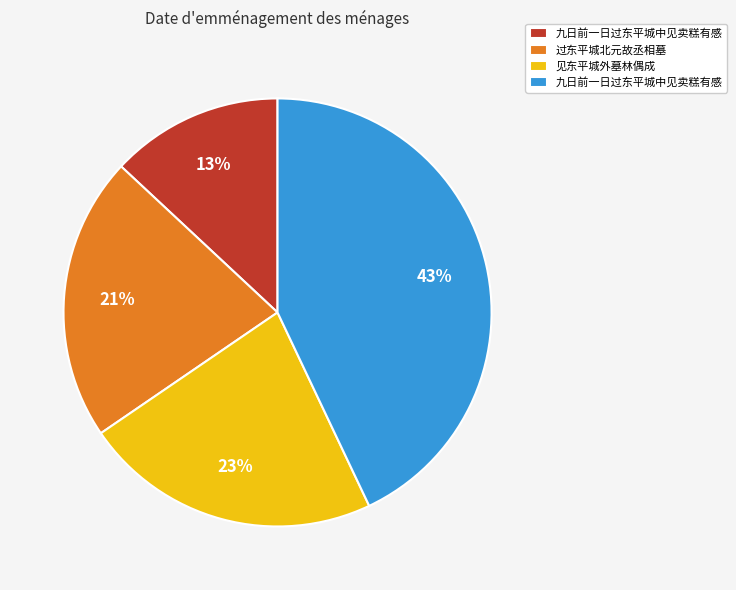

How many segments does this pie chart have?

4